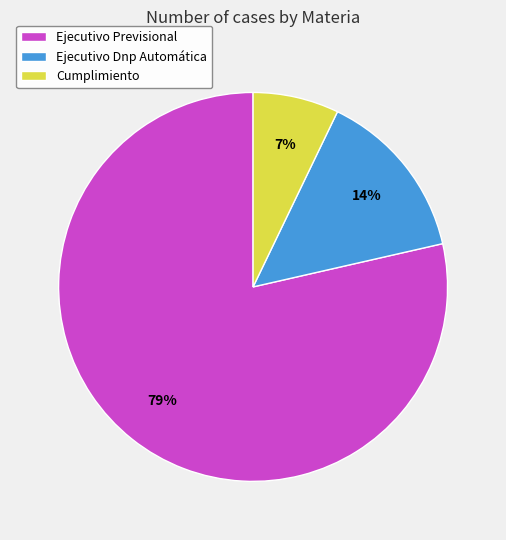

To the nearest percent, what is the difference between the Ejecutivo Dnp Automática and Cumplimiento slice percentages?

7%